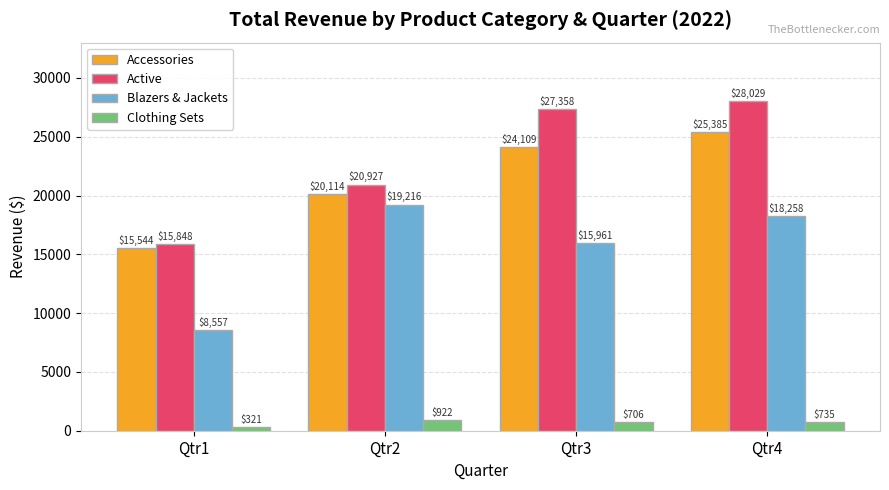

What is the total value across all series at Qtr1?

40270.2